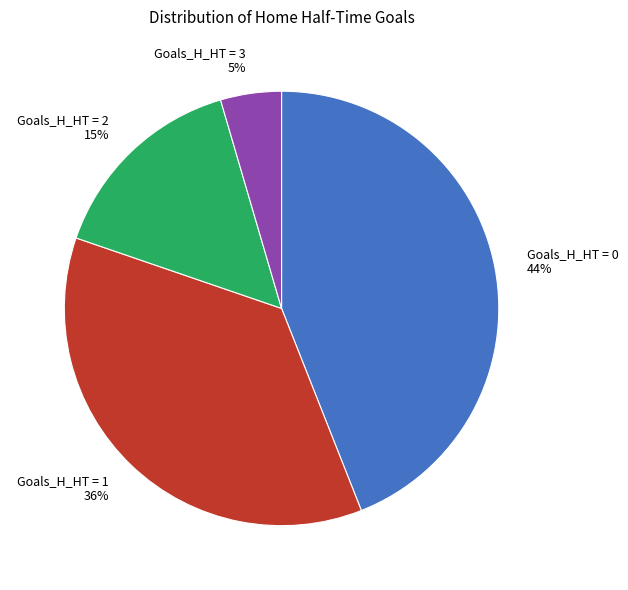

Do Goals_H_HT = 0 44% and Goals_H_HT = 3 5% together represent more than half of the pie?

No